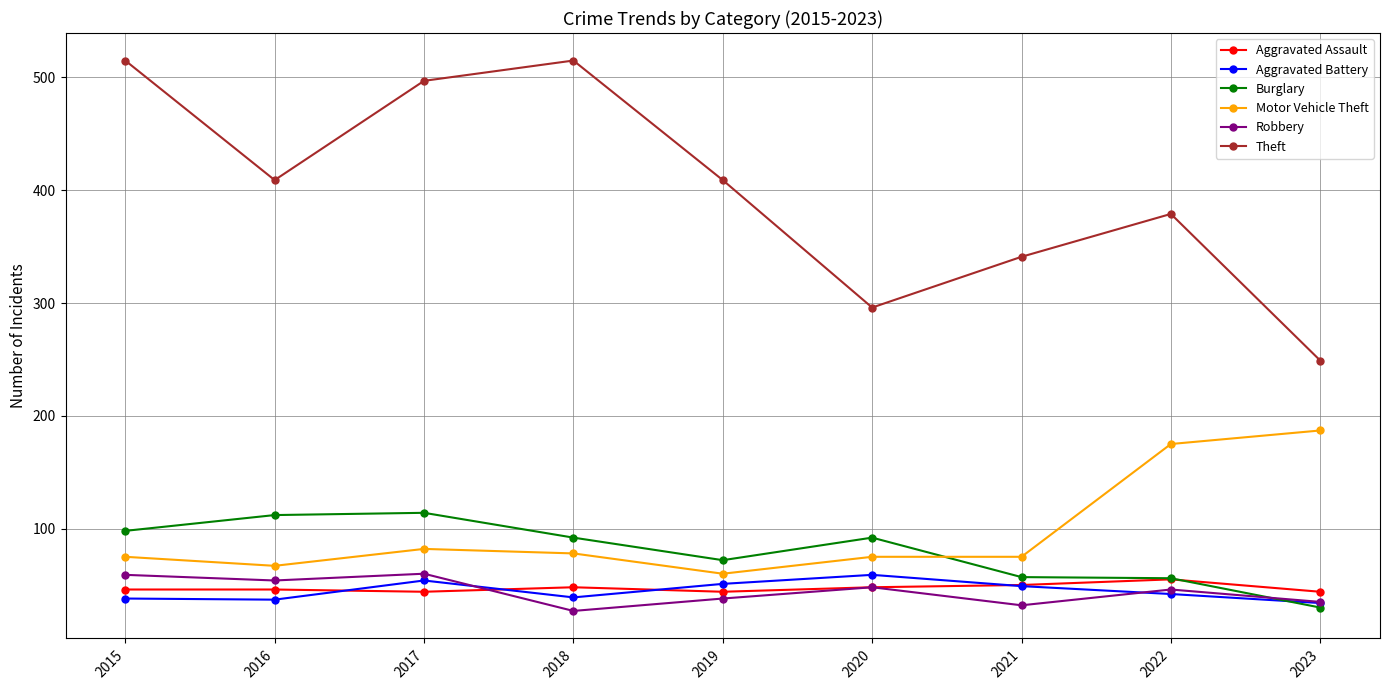

After their last crossing, which series has the higher values: Robbery or Burglary?

Robbery